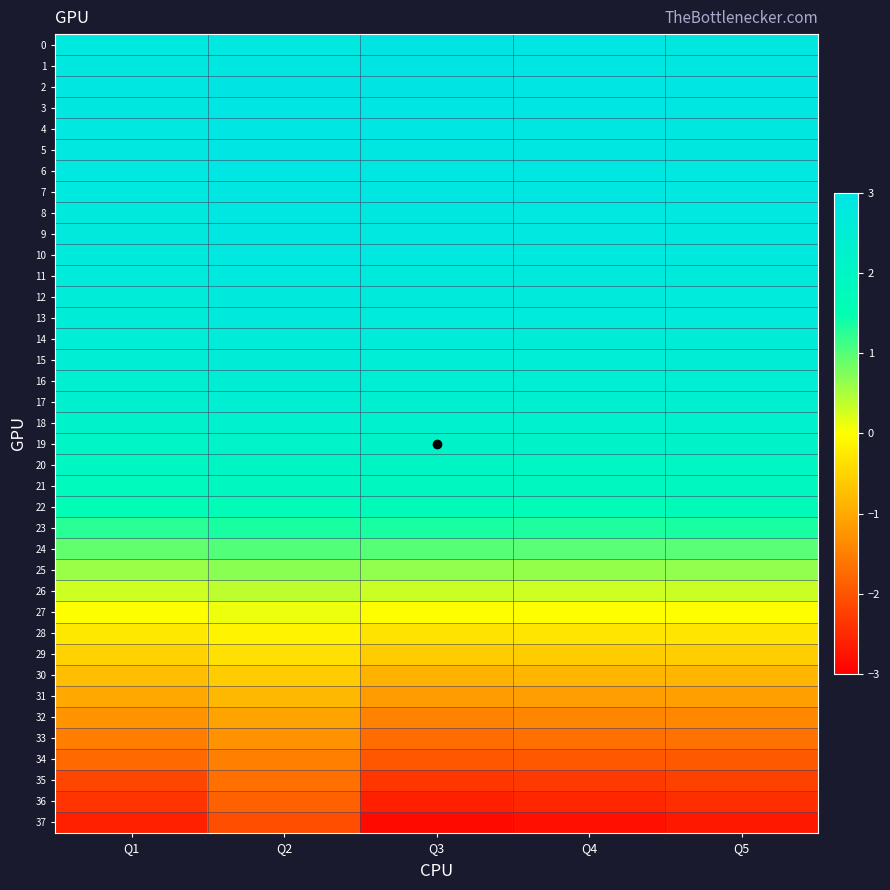

Reading right to left, what are all the values shown in this chart?

0: Q5=2.9	Q4=2.9	Q3=3.0	Q2=2.8	Q1=2.8
1: Q5=2.9	Q4=2.9	Q3=3.0	Q2=2.9	Q1=2.9
2: Q5=2.9	Q4=2.9	Q3=3.0	Q2=3.0	Q1=2.9
3: Q5=2.9	Q4=2.9	Q3=2.9	Q2=2.9	Q1=2.9
4: Q5=2.9	Q4=2.9	Q3=2.9	Q2=2.9	Q1=2.8
5: Q5=2.8	Q4=2.9	Q3=2.9	Q2=2.9	Q1=2.8
6: Q5=2.8	Q4=2.9	Q3=2.9	Q2=2.9	Q1=2.8
7: Q5=2.8	Q4=2.9	Q3=2.9	Q2=2.9	Q1=2.8
8: Q5=2.8	Q4=2.8	Q3=2.9	Q2=2.9	Q1=2.8
9: Q5=2.8	Q4=2.8	Q3=2.8	Q2=2.9	Q1=2.7
10: Q5=2.7	Q4=2.8	Q3=2.8	Q2=2.8	Q1=2.7
11: Q5=2.7	Q4=2.7	Q3=2.8	Q2=2.8	Q1=2.7
12: Q5=2.7	Q4=2.7	Q3=2.7	Q2=2.7	Q1=2.6
13: Q5=2.6	Q4=2.6	Q3=2.7	Q2=2.7	Q1=2.6
14: Q5=2.6	Q4=2.6	Q3=2.6	Q2=2.7	Q1=2.5
15: Q5=2.5	Q4=2.5	Q3=2.6	Q2=2.6	Q1=2.5
16: Q5=2.5	Q4=2.5	Q3=2.5	Q2=2.5	Q1=2.4
17: Q5=2.4	Q4=2.4	Q3=2.4	Q2=2.4	Q1=2.3
18: Q5=2.3	Q4=2.3	Q3=2.3	Q2=2.3	Q1=2.2
19: Q5=2.1	Q4=2.1	Q3=2.2	Q2=2.2	Q1=2.1
20: Q5=2.0	Q4=2.0	Q3=2.0	Q2=2.0	Q1=1.9
21: Q5=1.9	Q4=1.9	Q3=1.9	Q2=1.9	Q1=1.8
22: Q5=1.7	Q4=1.7	Q3=1.7	Q2=1.7	Q1=1.6
23: Q5=1.3	Q4=1.3	Q3=1.4	Q2=1.3	Q1=1.3
24: Q5=1.0	Q4=1.0	Q3=1.0	Q2=1.0	Q1=0.9
25: Q5=0.6	Q4=0.6	Q3=0.6	Q2=0.7	Q1=0.6
26: Q5=0.3	Q4=0.3	Q3=0.3	Q2=0.4	Q1=0.3
27: Q5=-0.0	Q4=-0.0	Q3=-0.0	Q2=0.1	Q1=0.0
28: Q5=-0.3	Q4=-0.3	Q3=-0.3	Q2=-0.1	Q1=-0.3
29: Q5=-0.6	Q4=-0.6	Q3=-0.6	Q2=-0.4	Q1=-0.5
30: Q5=-0.8	Q4=-0.9	Q3=-0.9	Q2=-0.6	Q1=-0.8
31: Q5=-1.1	Q4=-1.1	Q3=-1.2	Q2=-0.8	Q1=-1.0
32: Q5=-1.4	Q4=-1.4	Q3=-1.4	Q2=-1.1	Q1=-1.3
33: Q5=-1.7	Q4=-1.7	Q3=-1.7	Q2=-1.3	Q1=-1.5
34: Q5=-1.9	Q4=-1.9	Q3=-2.0	Q2=-1.5	Q1=-1.7
35: Q5=-2.2	Q4=-2.3	Q3=-2.3	Q2=-1.7	Q1=-2.2
36: Q5=-2.5	Q4=-2.6	Q3=-2.6	Q2=-1.9	Q1=-2.4
37: Q5=-2.7	Q4=-2.8	Q3=-2.9	Q2=-2.1	Q1=-2.6